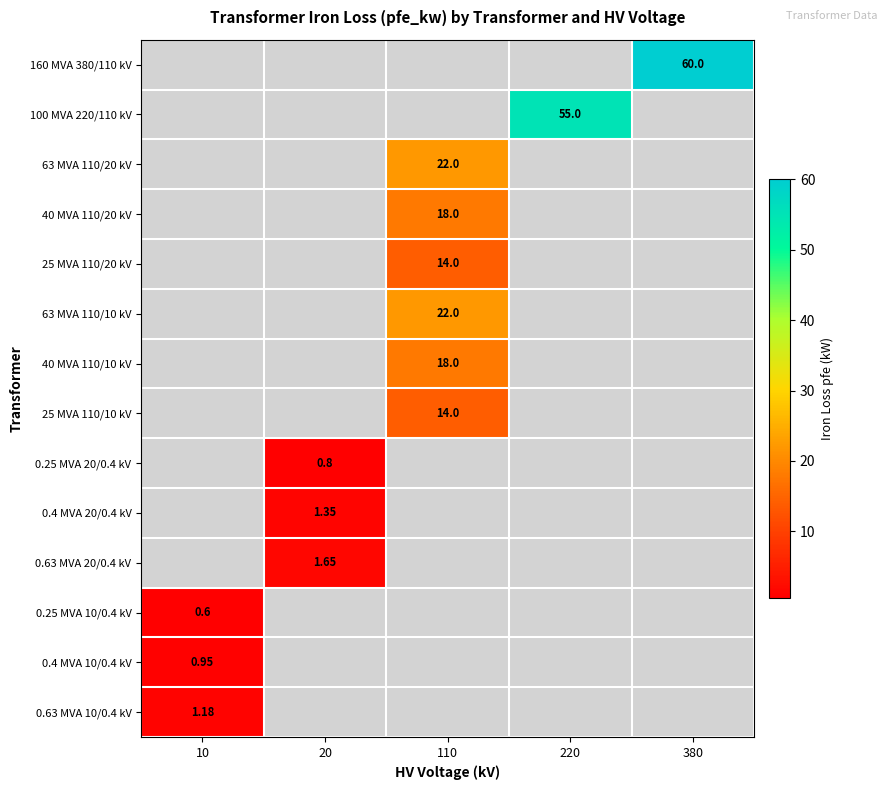

At which category does the chart reach its peak across all series?

380